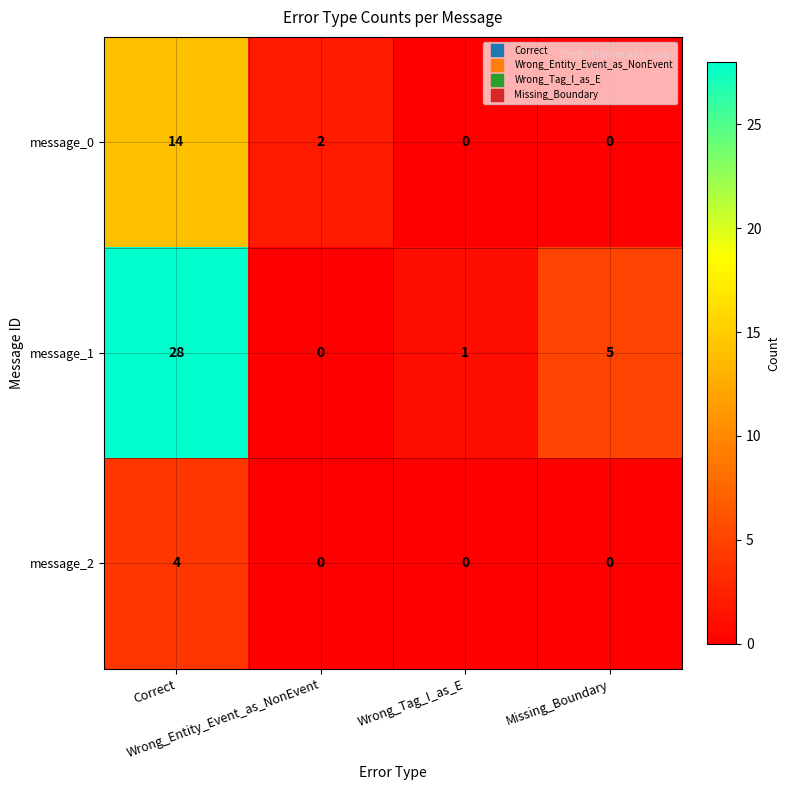

Count the message_0 values in the range 0 to 14.

4